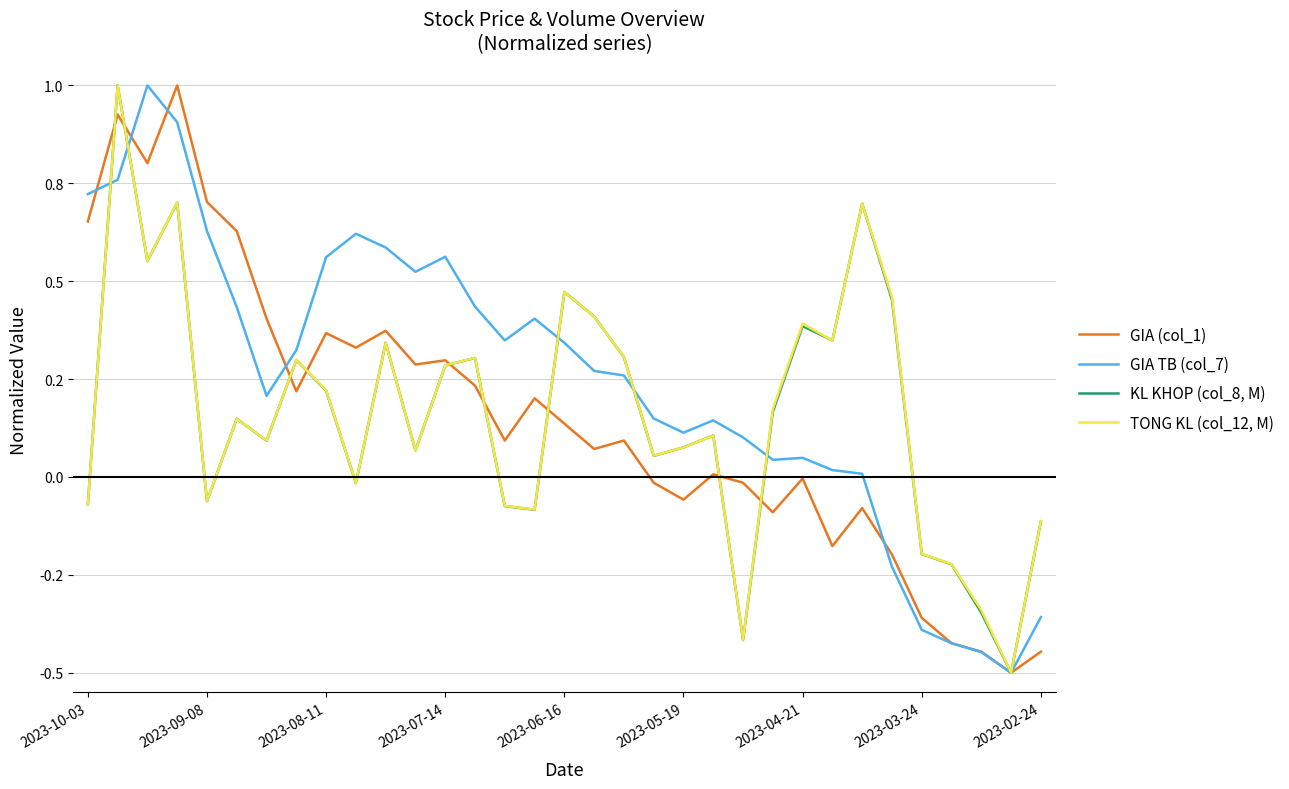

Between which two adjacent categories do GIA TB (col_7) and GIA (col_1) first intersect?

2023-10-03 and 2023-09-08